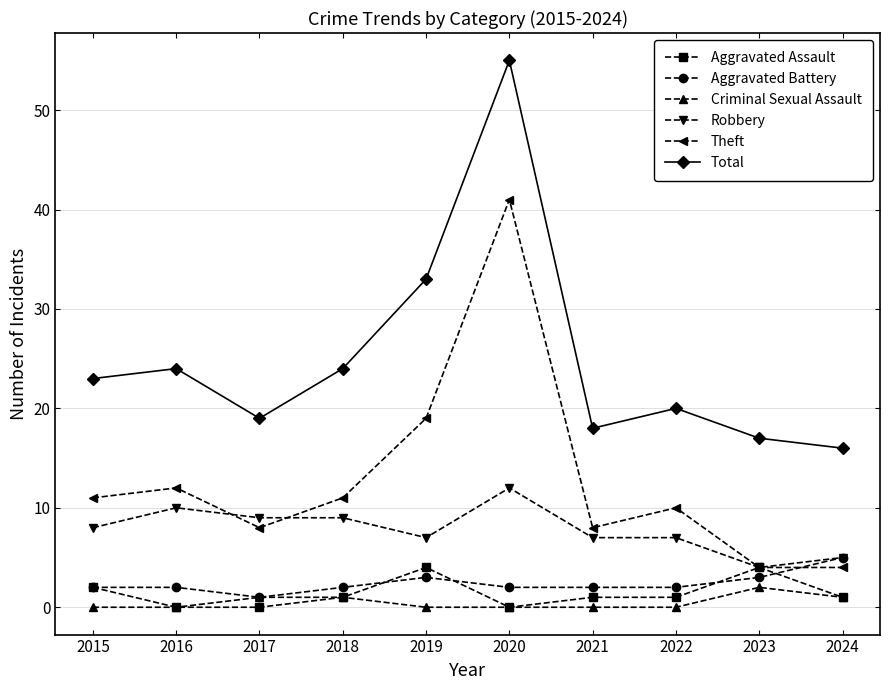

How many data points does each series have?

10